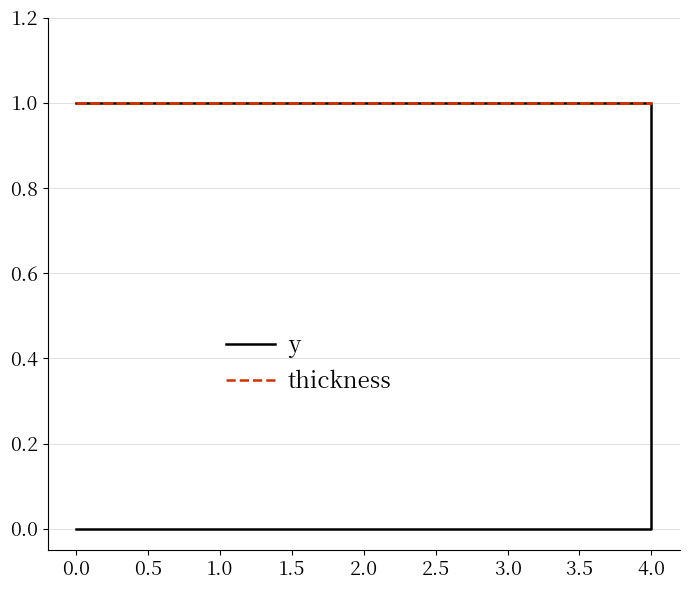

True or false: thickness and y intersect in this chart.

False